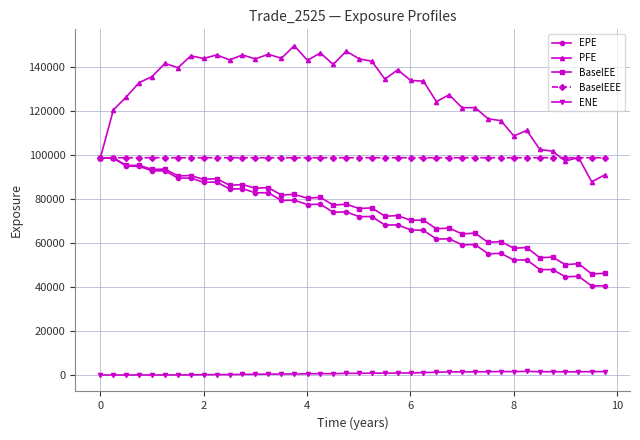

What is the highest value of the BaselEE series?

98767.5